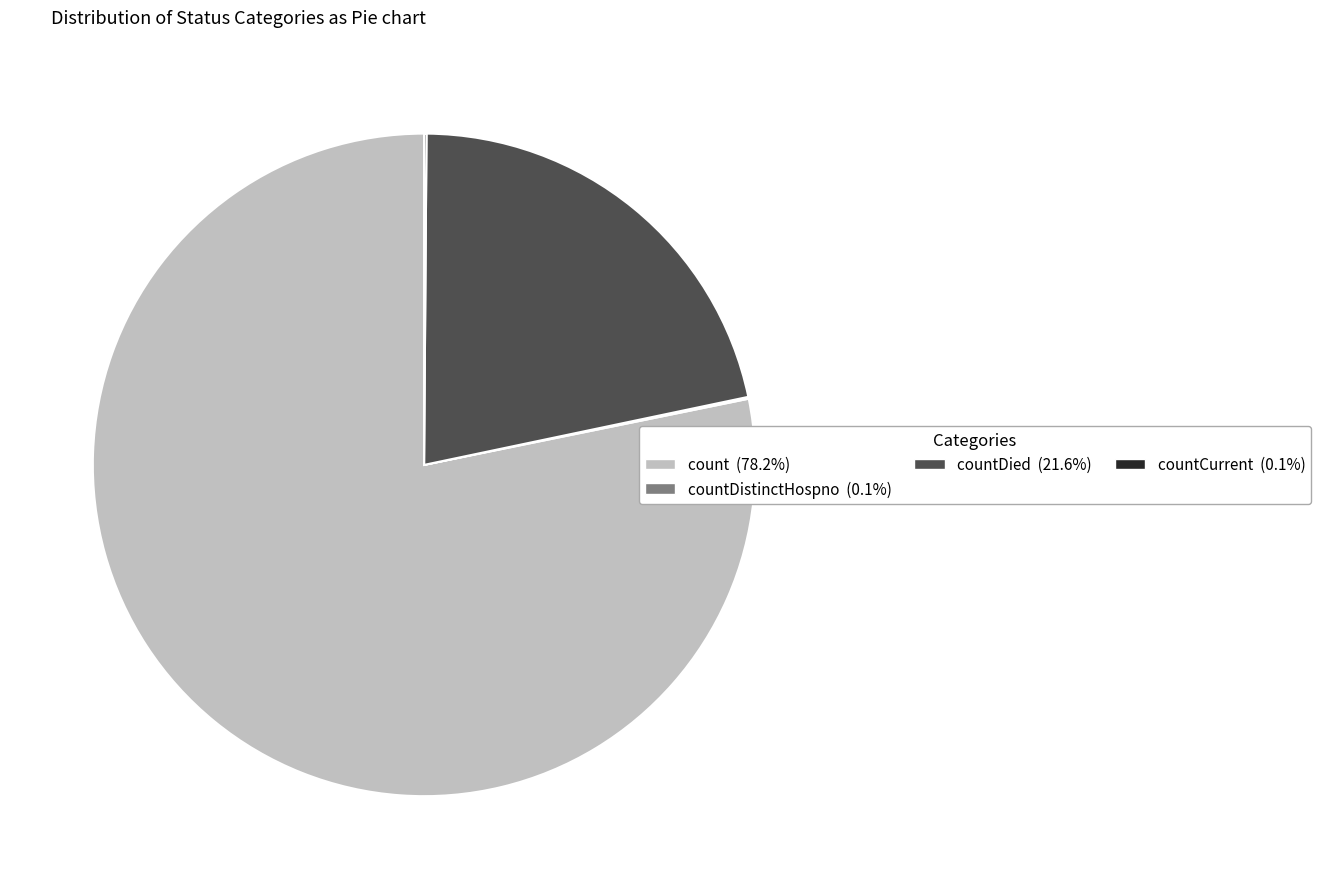

Does any single category account for the majority?

Yes